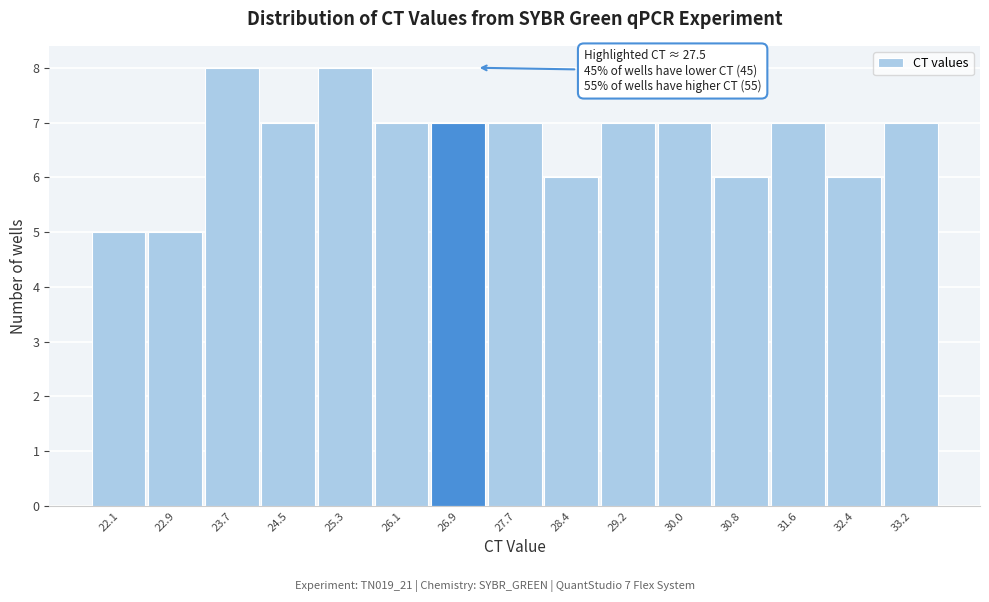

Reading left to right, transcribe all the data shown in this chart.

22.1=5	22.9=5	23.7=8	24.5=7	25.3=8	26.1=7	26.9=7	27.7=7	28.4=6	29.2=7	30.0=7	30.8=6	31.6=7	32.4=6	33.2=7